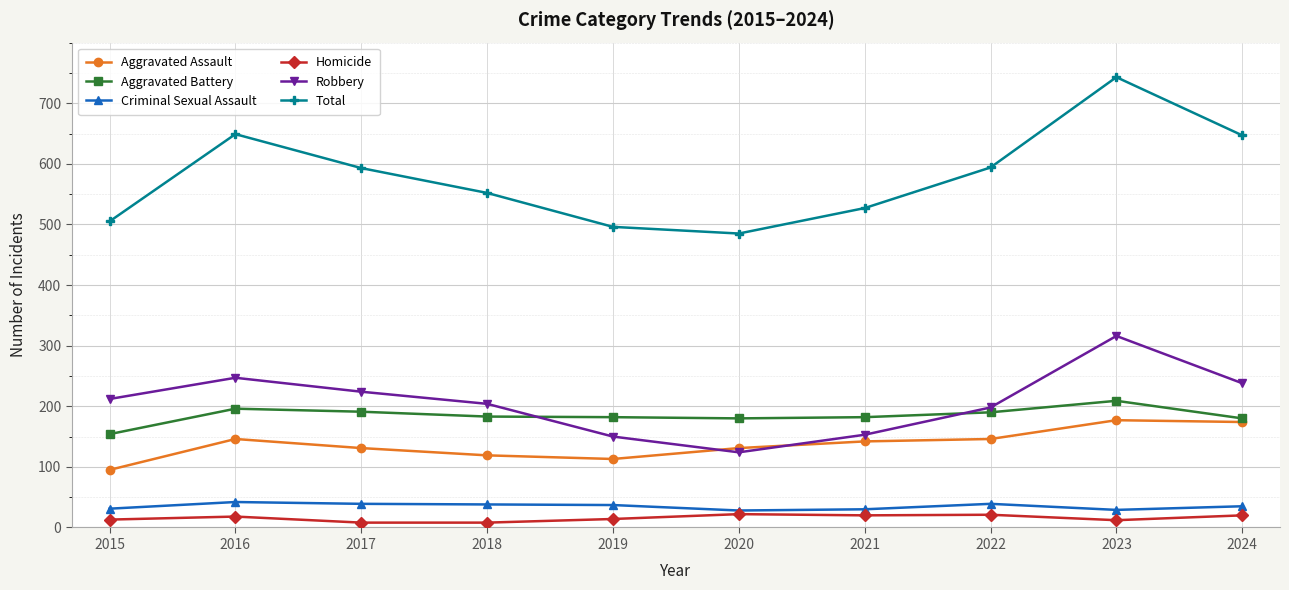

At which label does Aggravated Assault reach its minimum?

2015